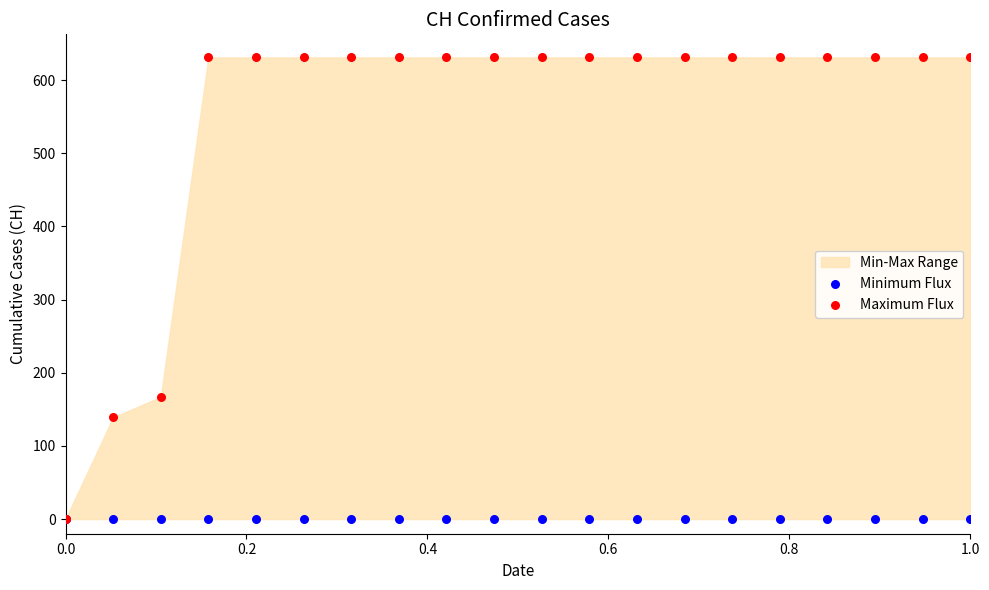

Across all series, what Y value is closest to 315?

167